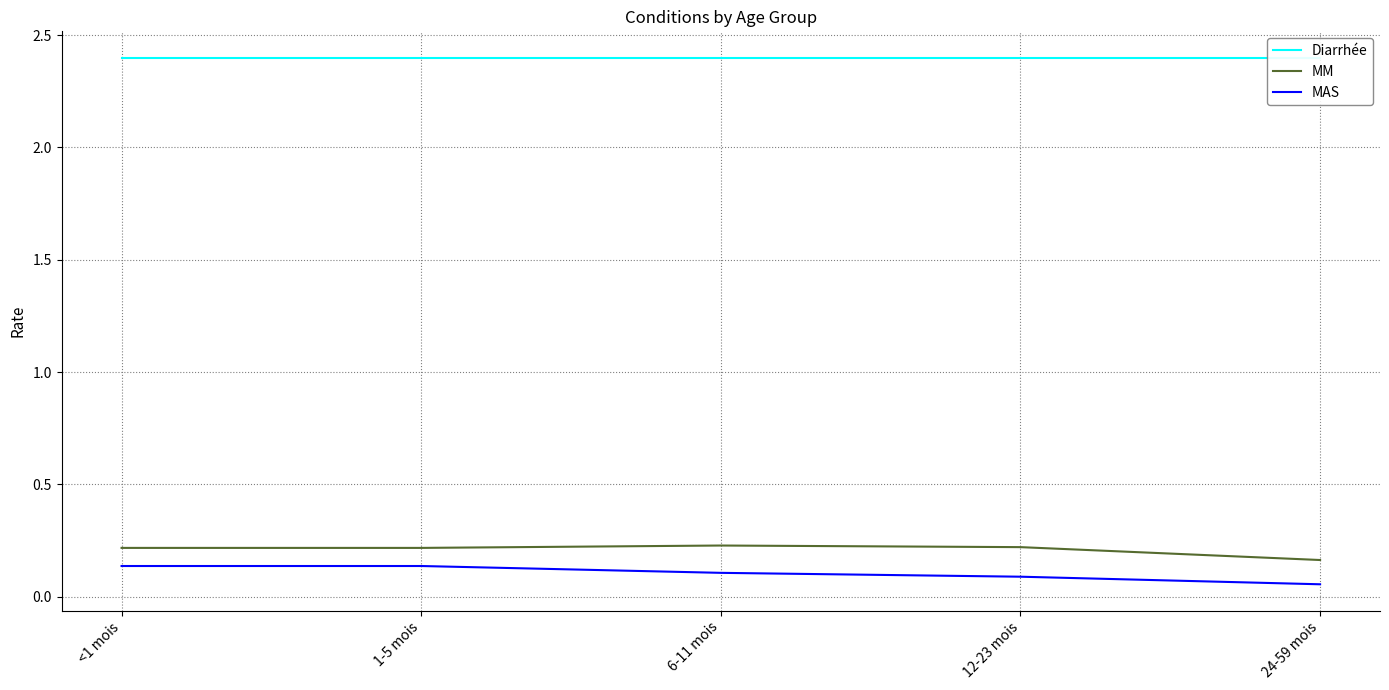

How many categories are shown in the chart?

5